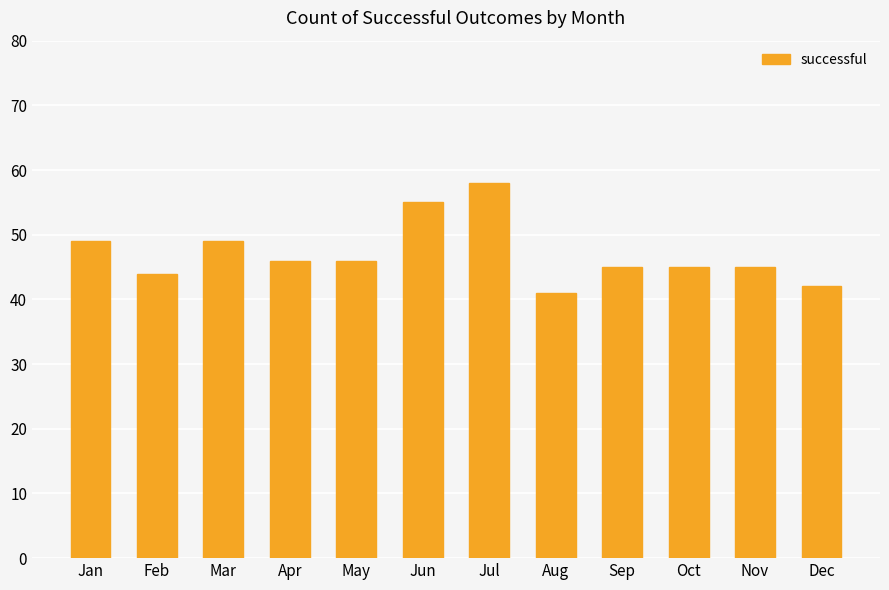

At which label does the data first exceed 46?

Jan